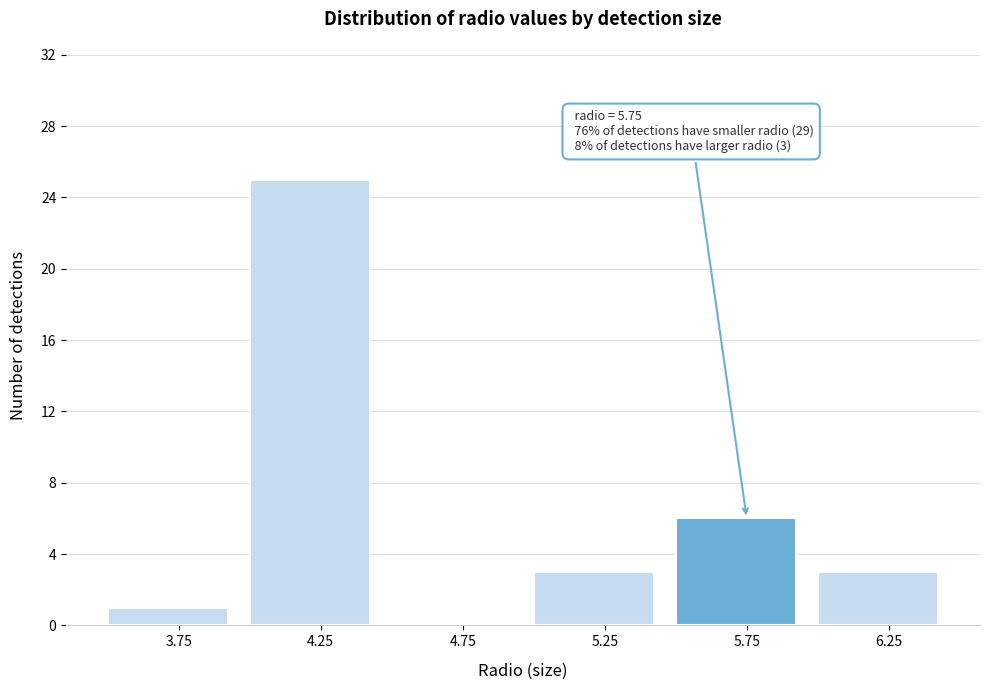

Over which range of the x-axis is the bar tallest?

4.0 to 4.5